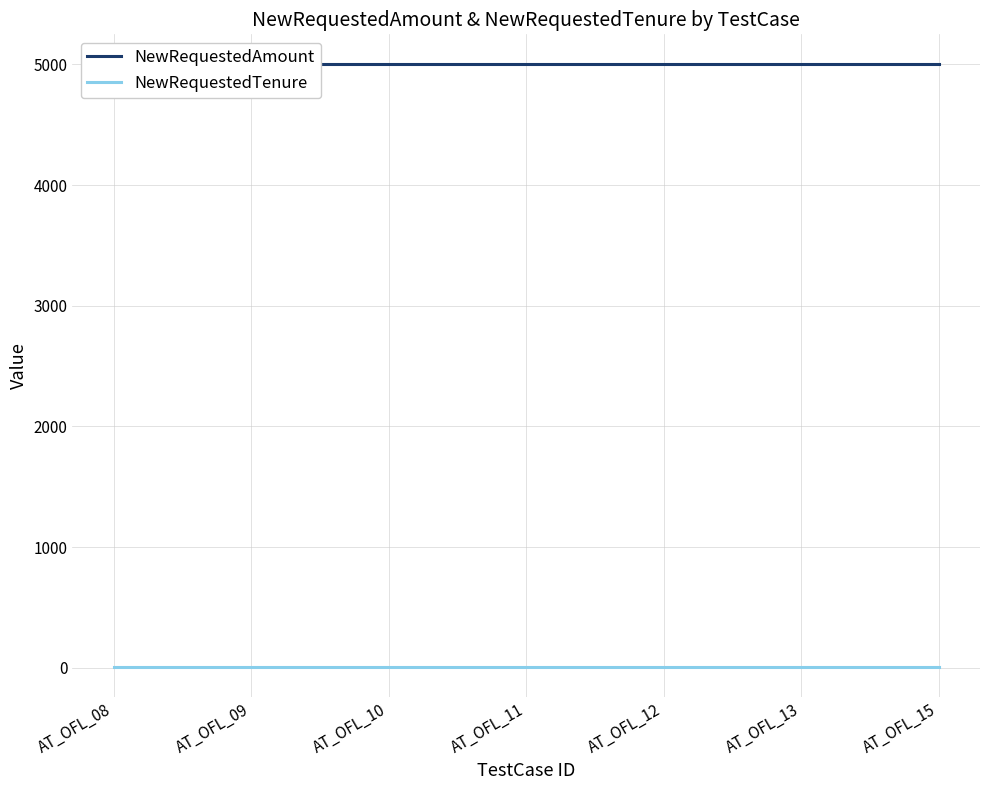

The value of NewRequestedTenure at AT_OFL_11 is 17. True or false?

False